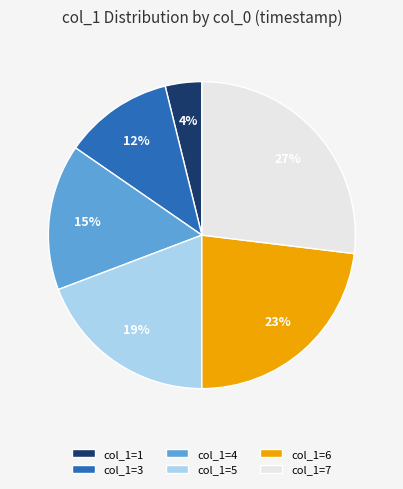

To the nearest percent, what portion does col_1=1 represent?

4%